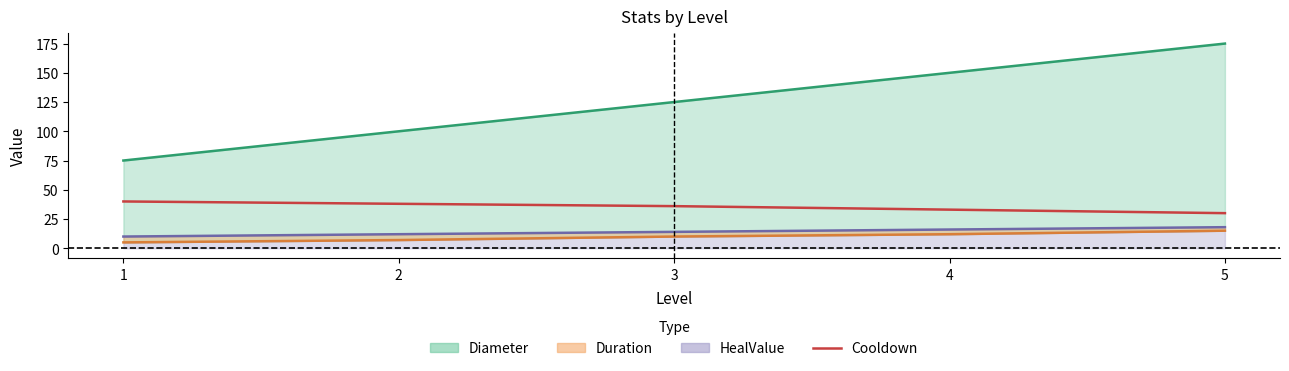

What is the approximate value of Duration (line) at 5?

18